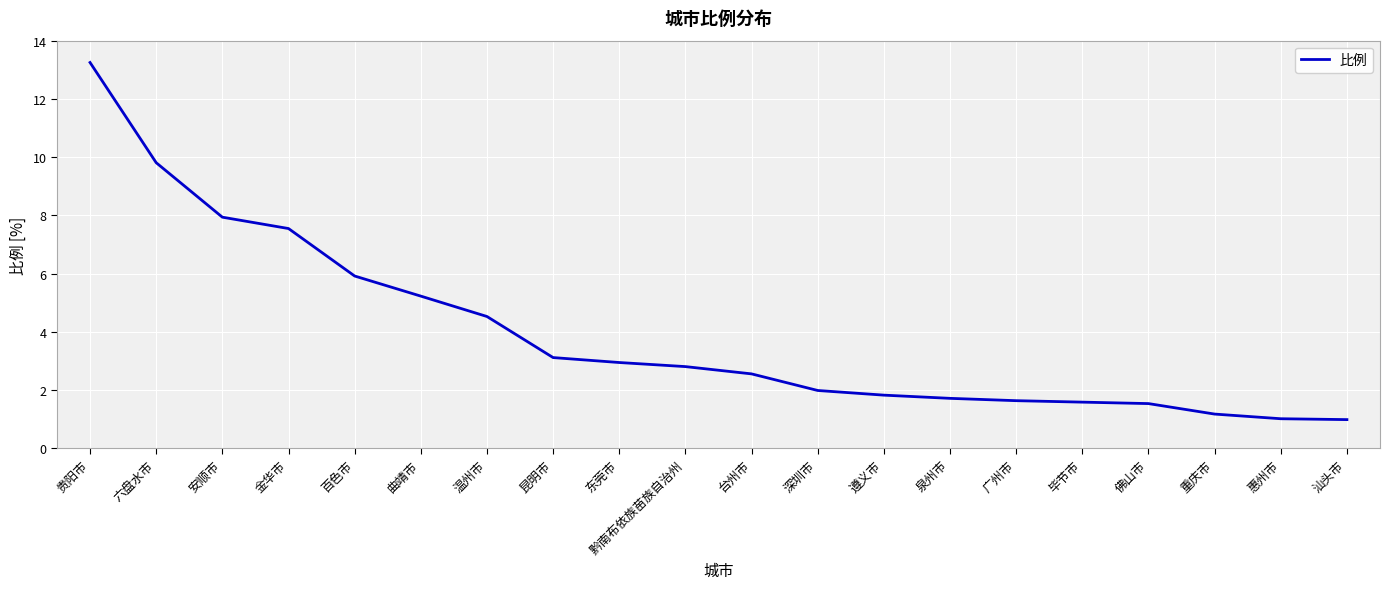

What is the minimum value shown in the chart?

1.0